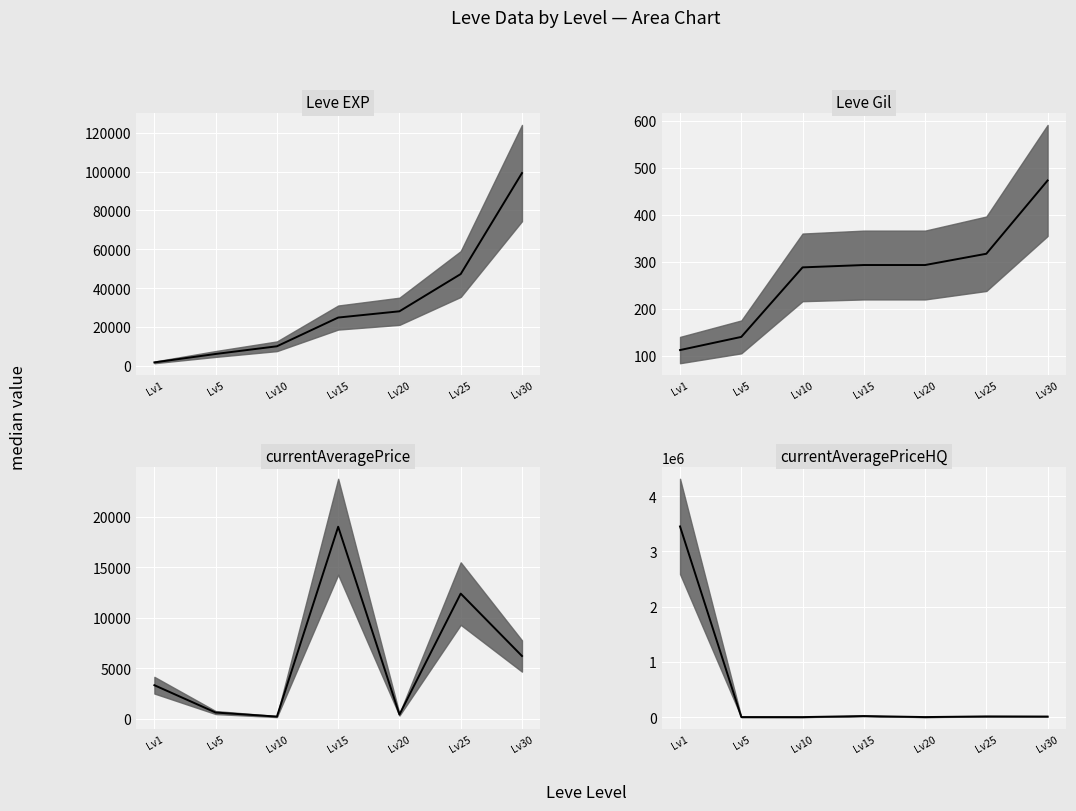

How many lines are shown in the chart?

4